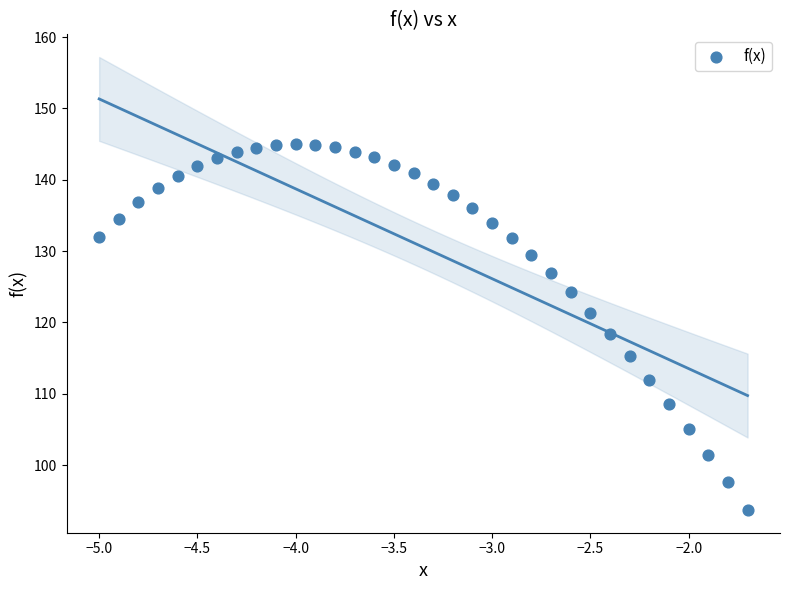

What is the range of Y values (max minus min)?

51.3